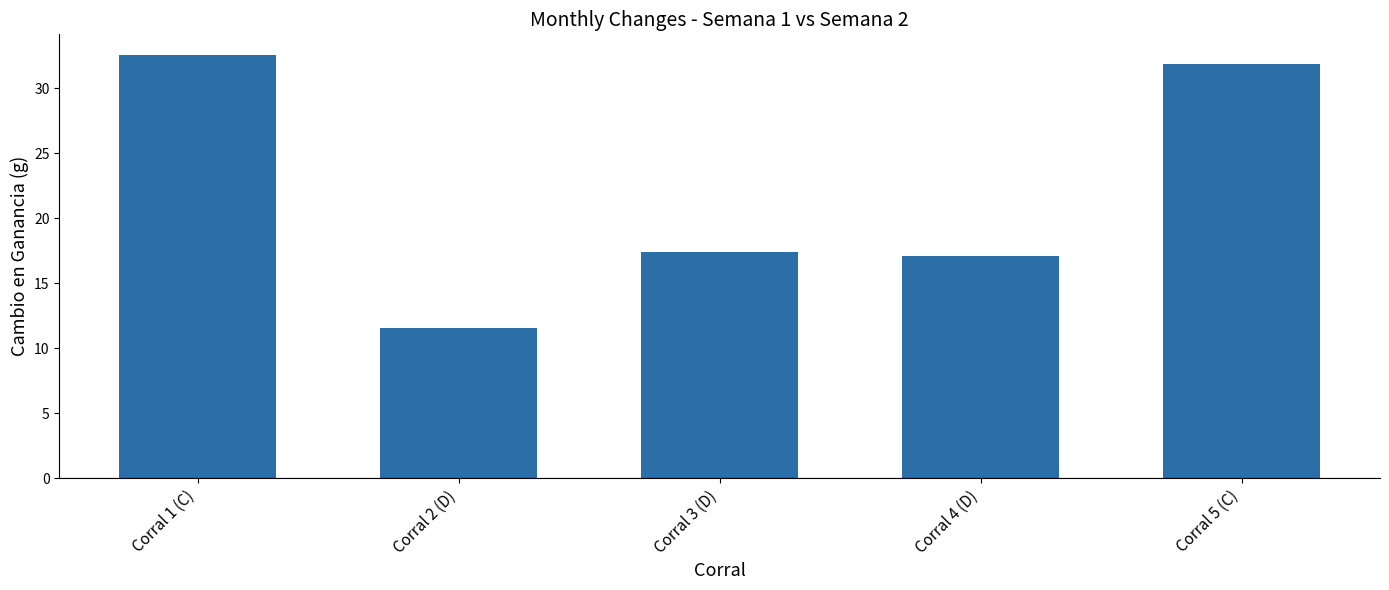

At which label does the data first exceed 17?

Corral 1 (C)